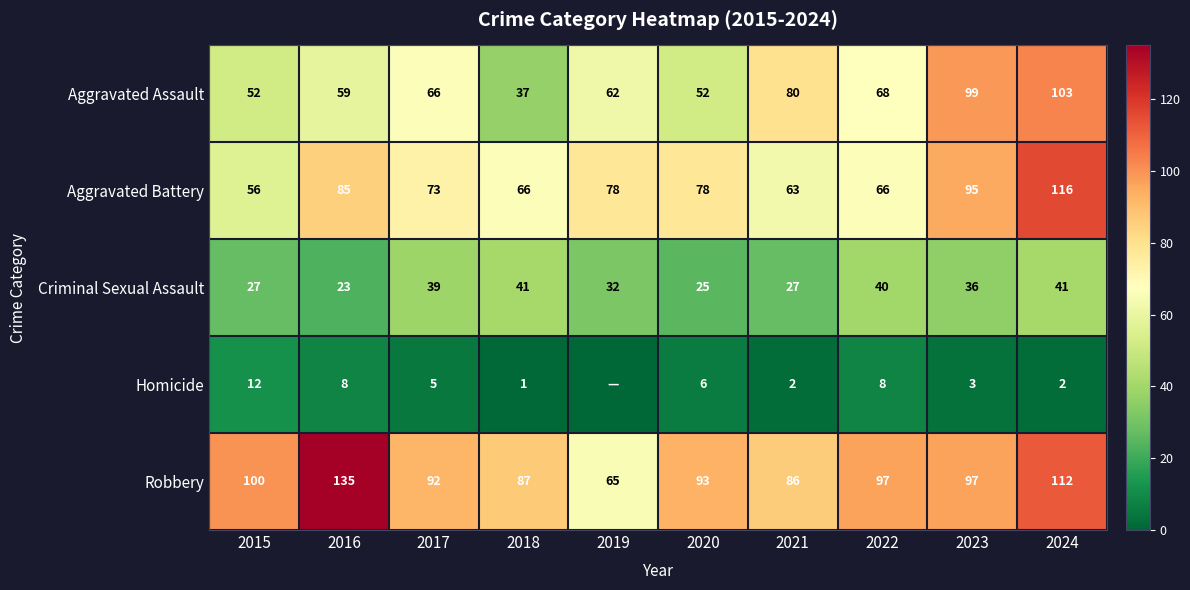

What is the highest value of the Aggravated Assault series?

103